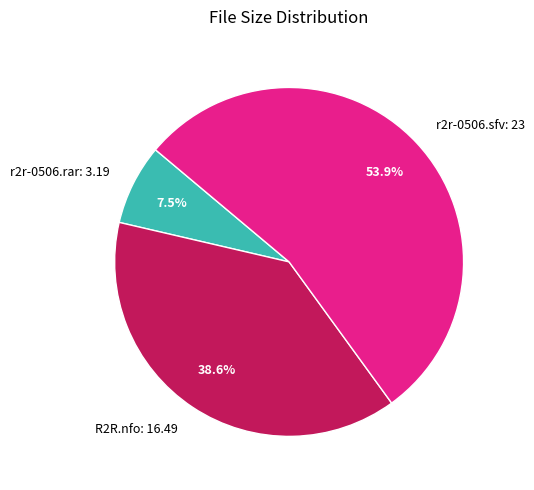

To the nearest percent, what is the average slice percentage?

33%